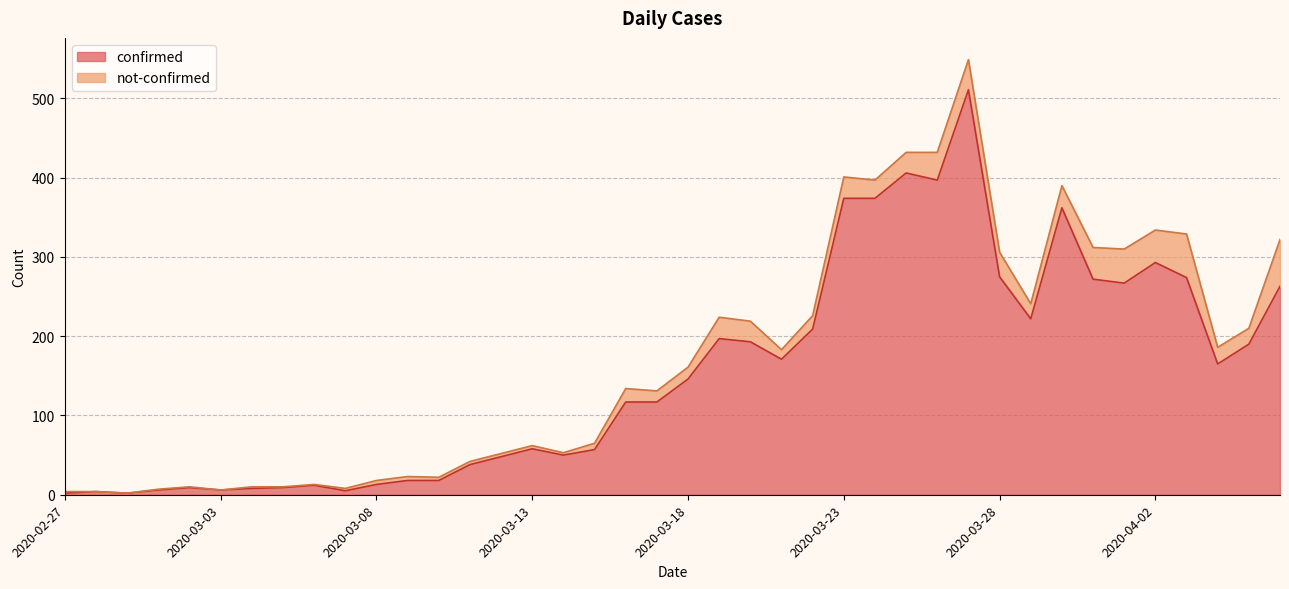

Does the chart have visible grid lines?

Yes